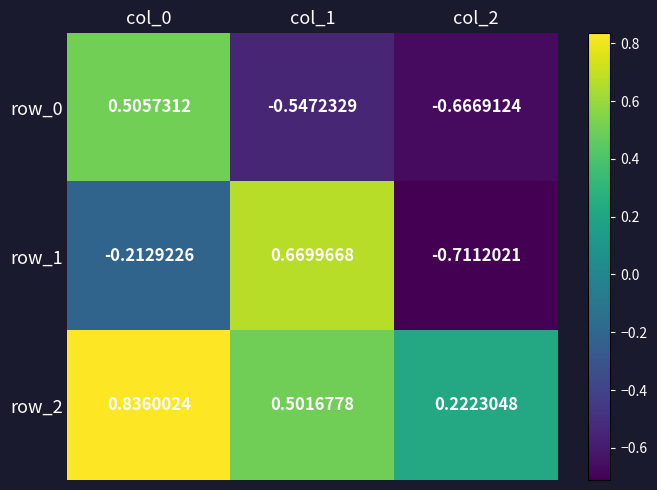

How many values in the row_0 series exceed 0?

1